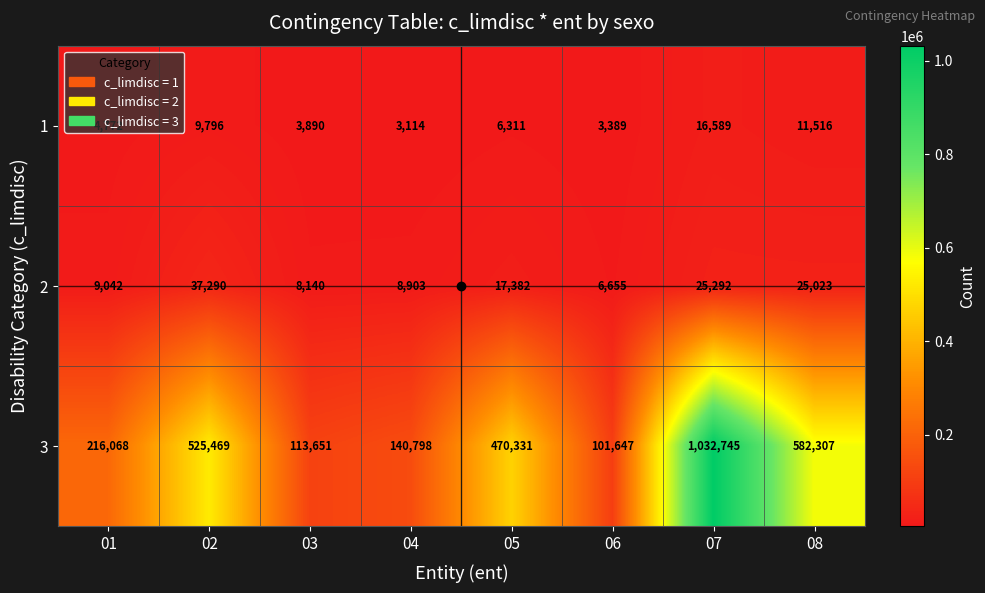

Is the value of 1 at 03 greater than the value of 2 at 05?

No